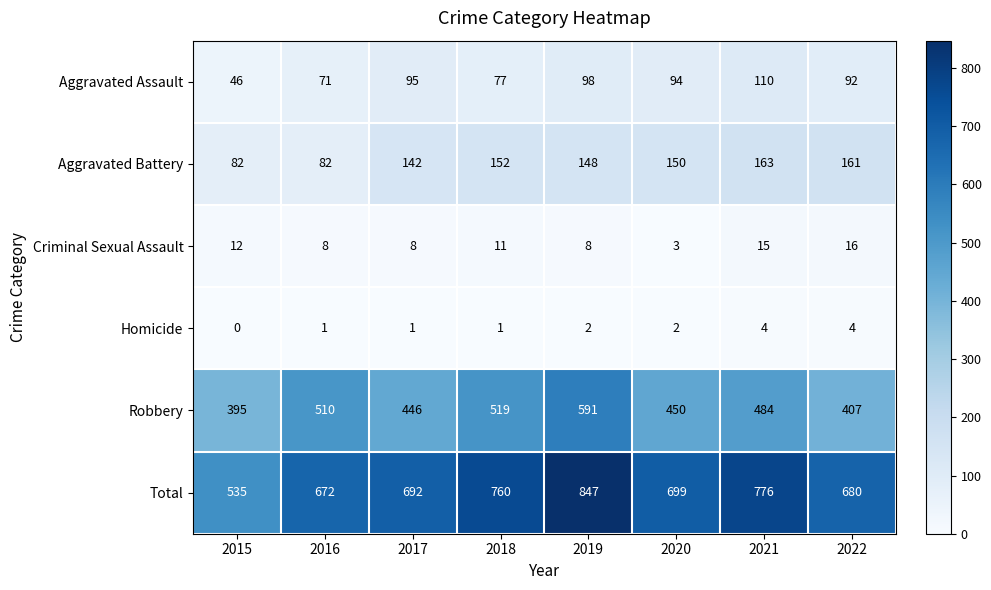

Is the value of Total at 2018 greater than the value of Robbery at 2019?

Yes